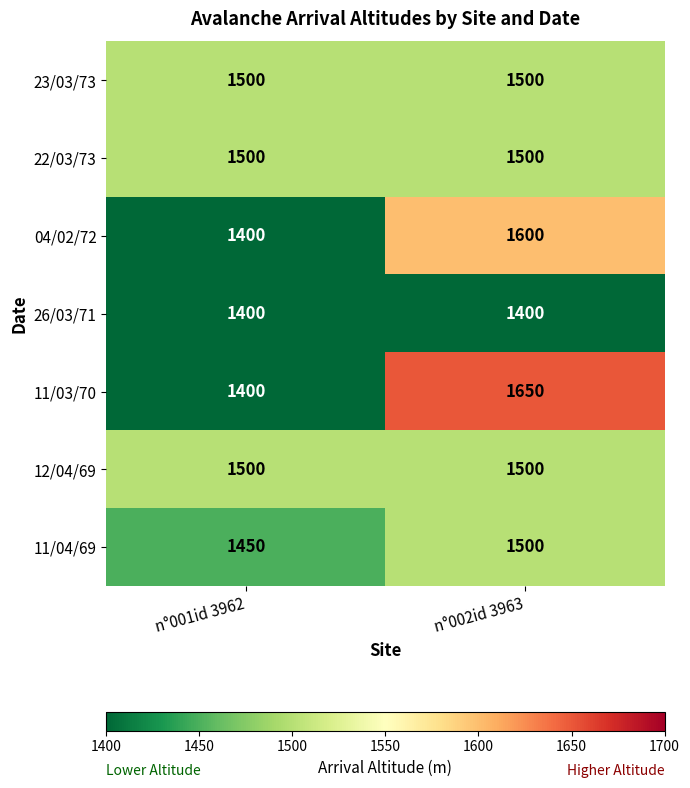

How many data points does each series have?

2